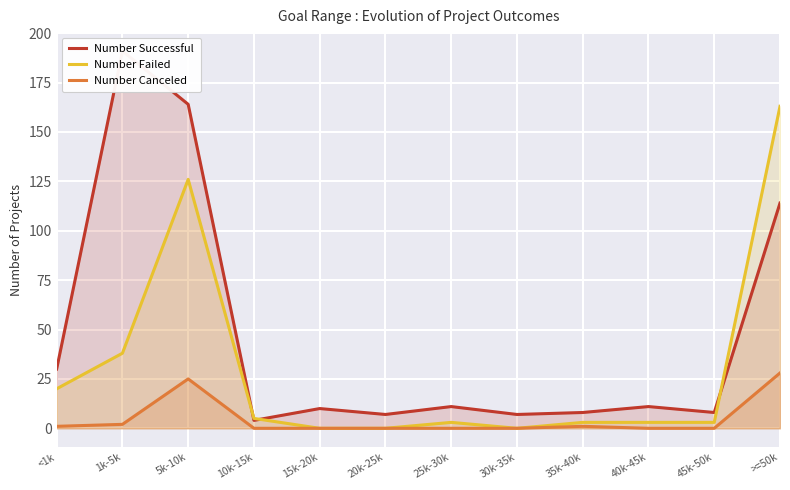

True or false: Number Failed has a value of 3 at 35k-40k.

True